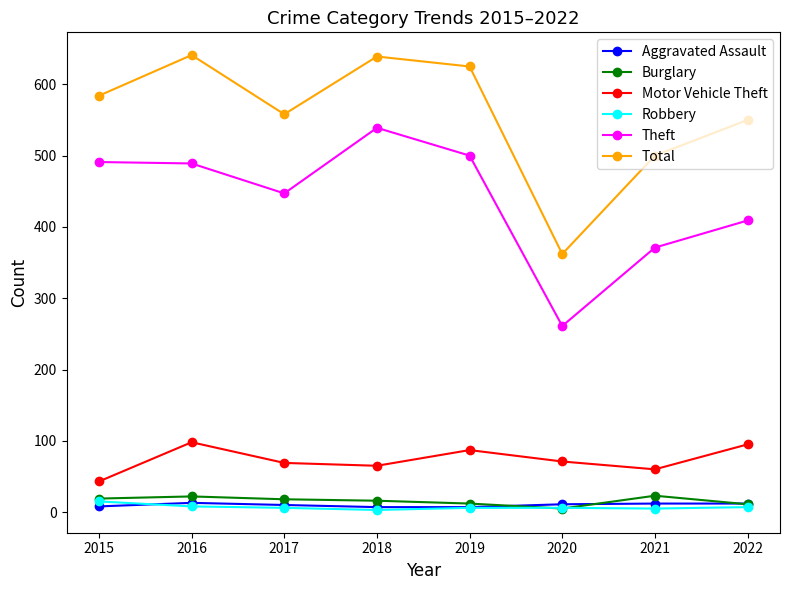

At which label is Theft closest to 400?

2022